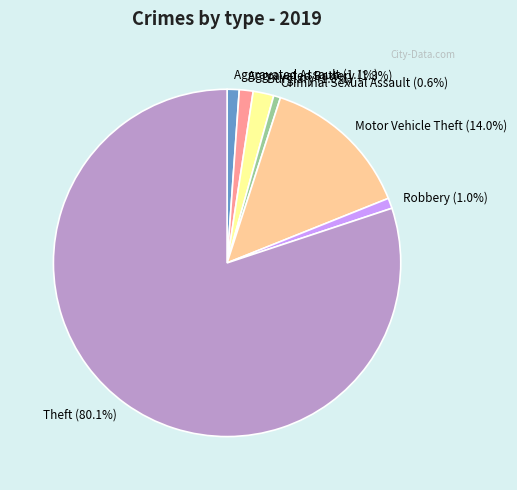

Does any single category account for the majority?

Yes